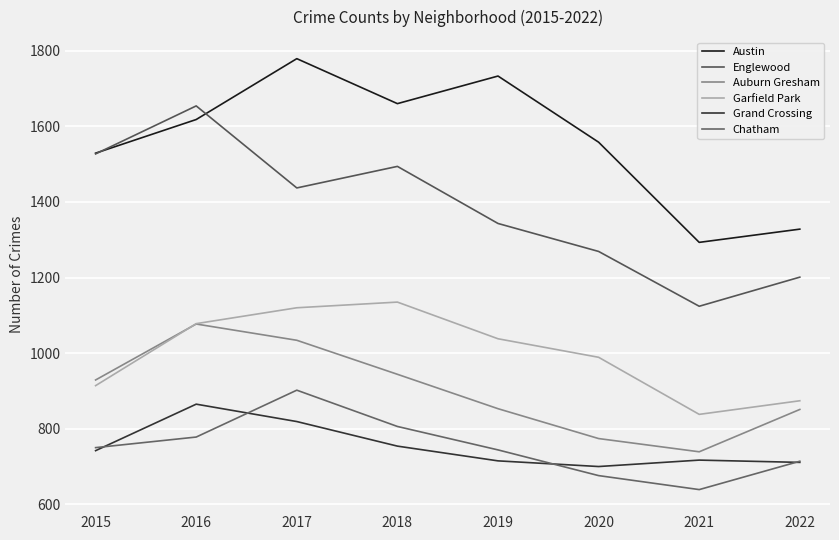

What is the difference between the second highest and minimum values in the Austin series?

440